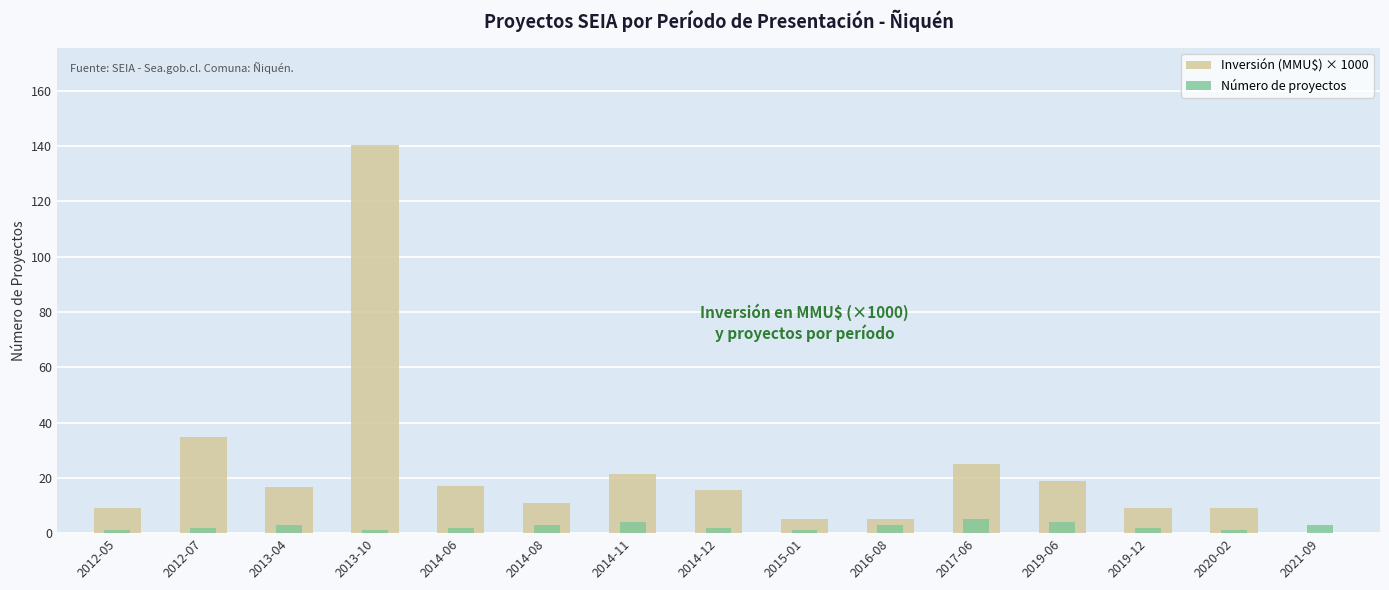

What are all the series names shown in the legend?

Inversión (MMU$) × 1000, Número de proyectos